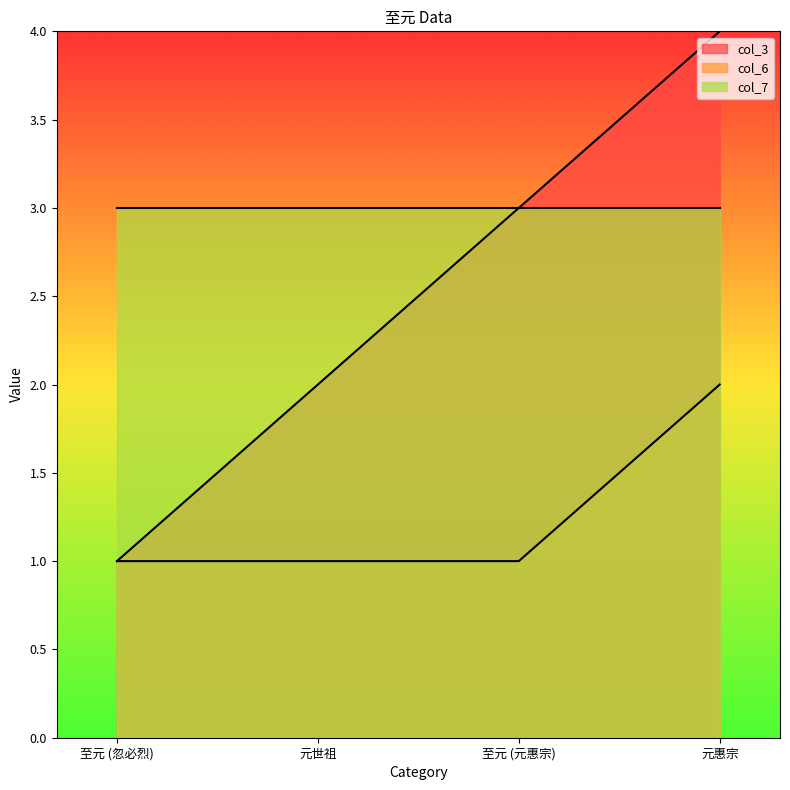

What is the spread (max minus min) of values at 元惠宗?

2